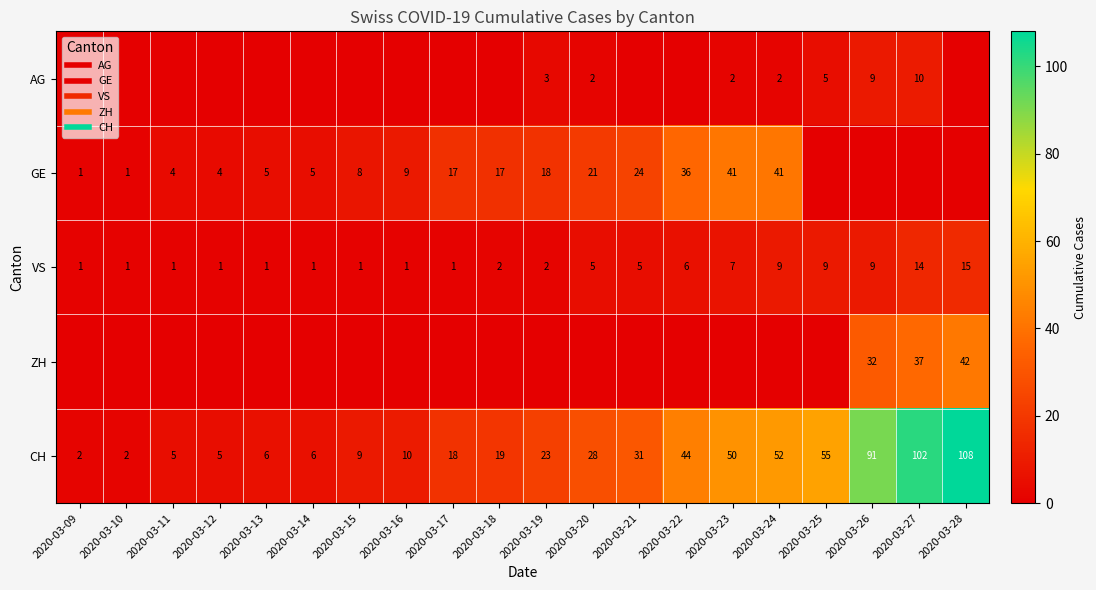

How many values in the CH series exceed 23?

9